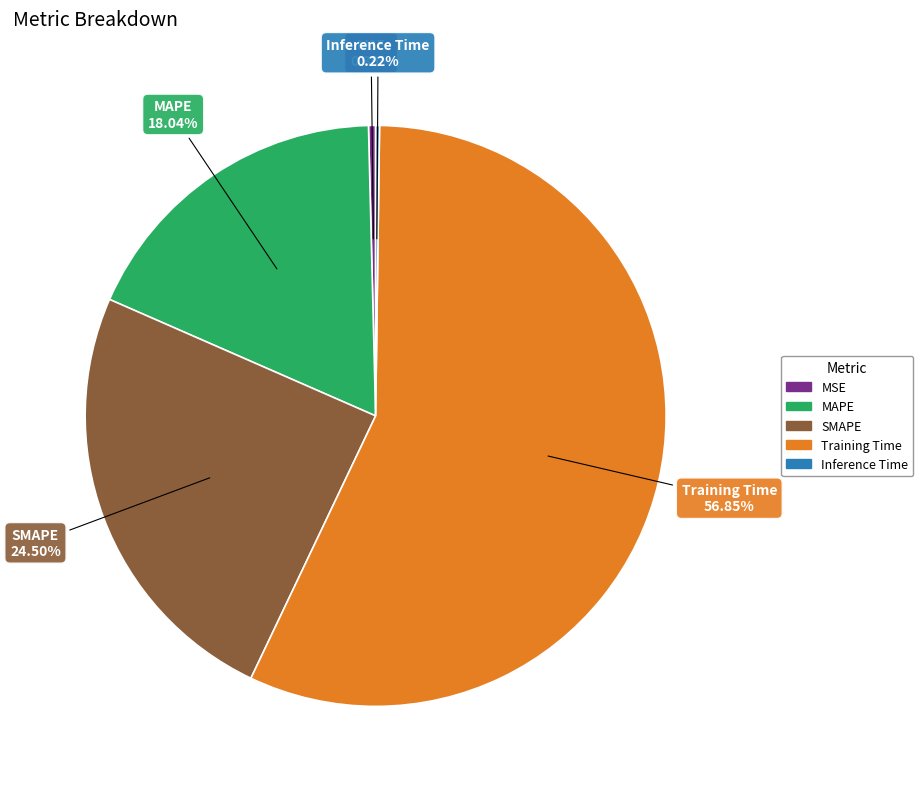

Which category has the biggest portion of the pie?

Training Time